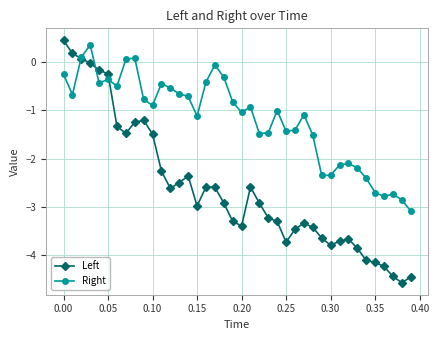

Which series has the largest range (max minus min)?

Left